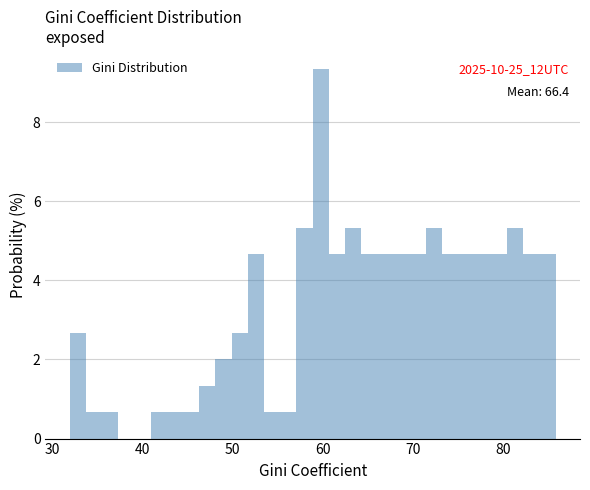

Read against the x-axis, roughly where is the centre of the tallest bar?

60